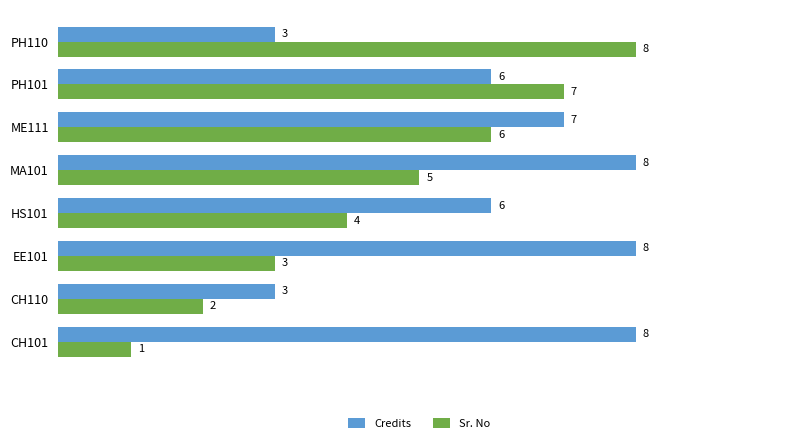

What is the maximum value for Sr. No?

8